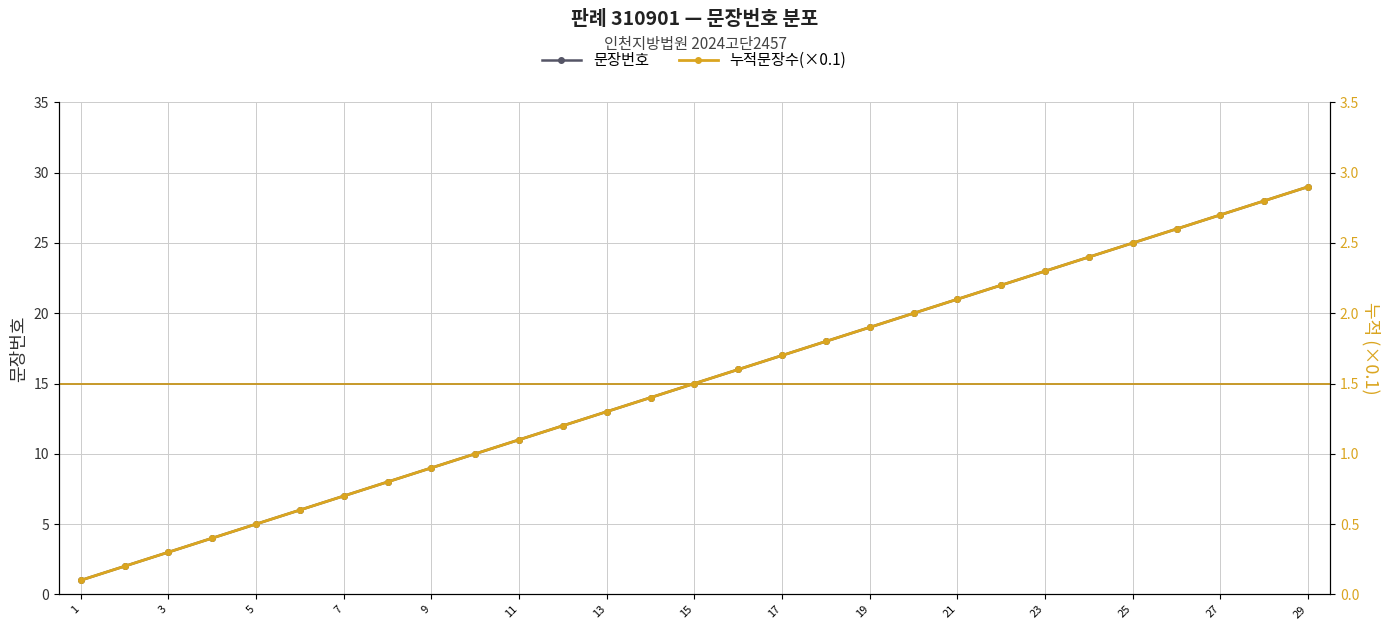

What is the value of the 문장번호 point at the 21st from the left?

21.0